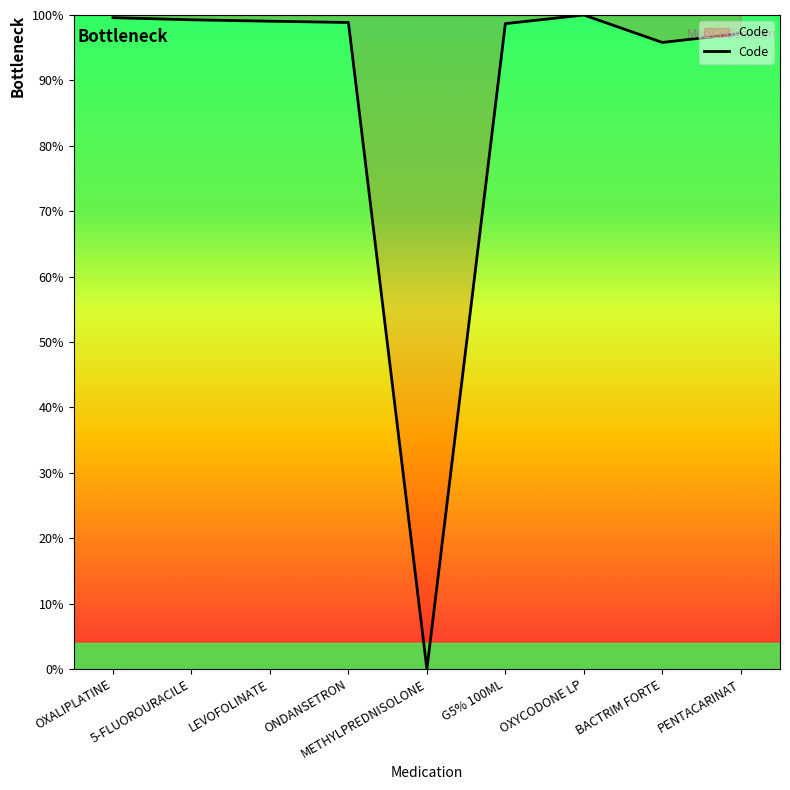

What is the change in value from BACTRIM FORTE to PENTACARINAT?

+1.4